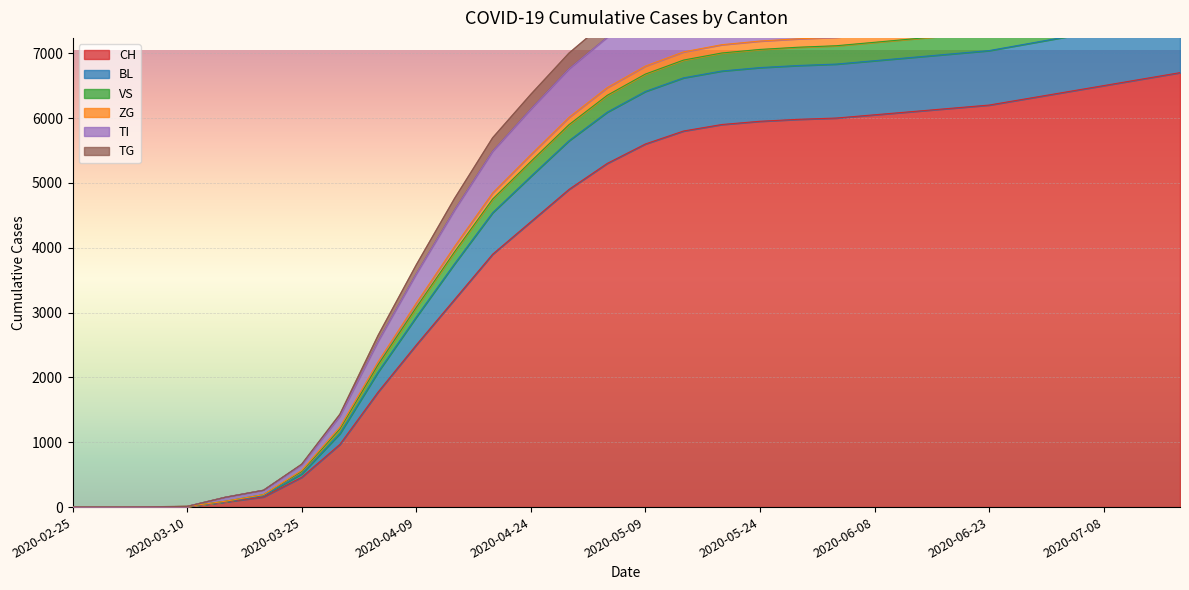

How many distinct data groups are displayed?

6